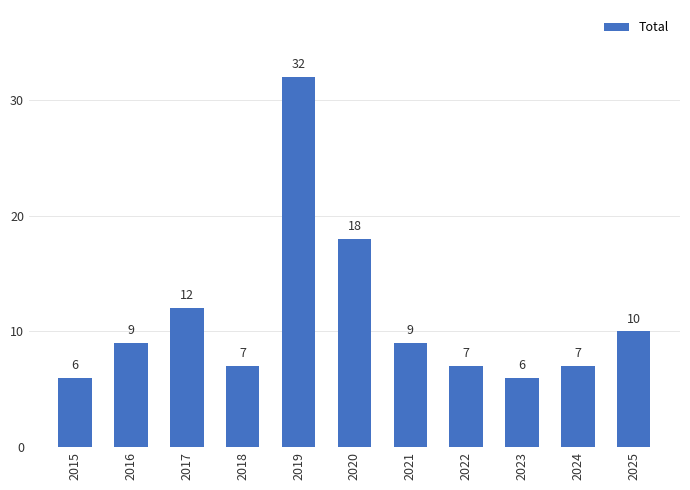

The value at 2025 is 10. True or false?

True